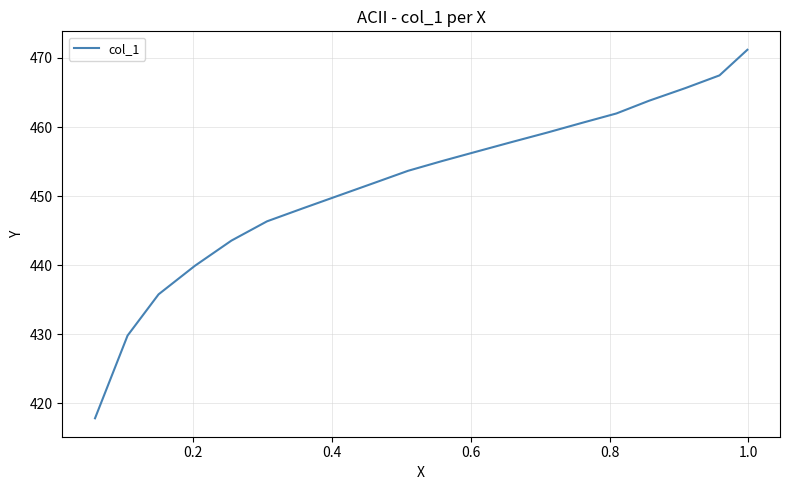

What is the difference between the maximum and minimum values?

53.4